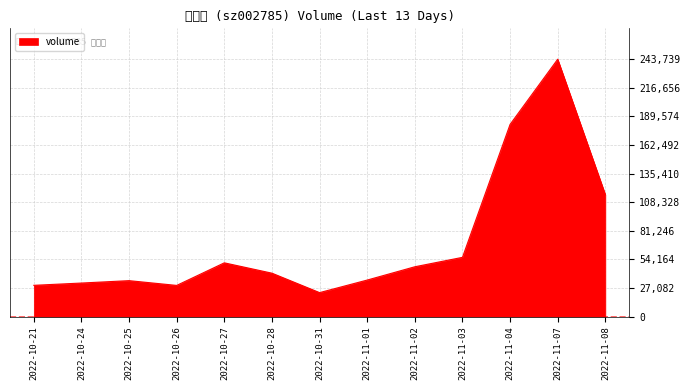

Reading left to right, list all the values displayed in this chart.

29564	31726	33989	29475	50867	41069	22655	34553	47137	56062	181994	243739	115457